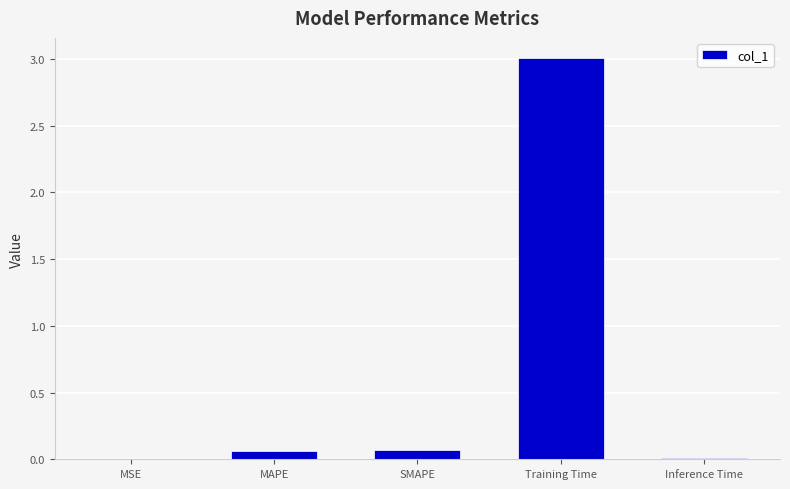

Between MSE and SMAPE, which is larger?

SMAPE